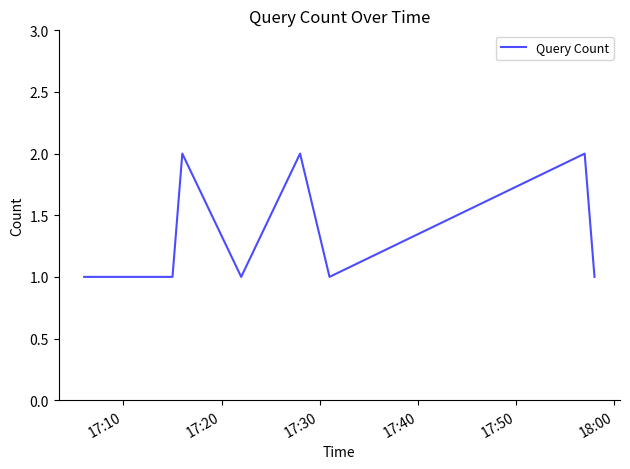

Reading right to left, extract all data points from this chart.

1	2	1	2	1	2	1	1